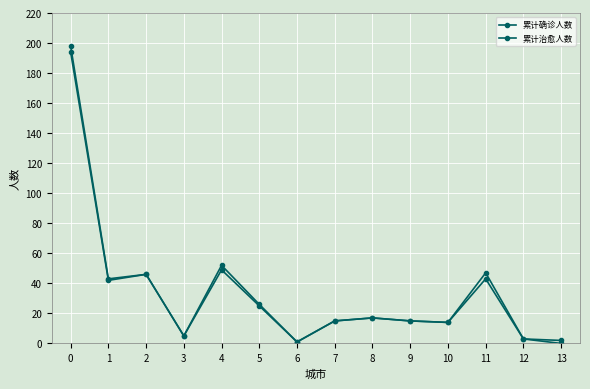

Which series has the widest spread of values?

累计确诊人数